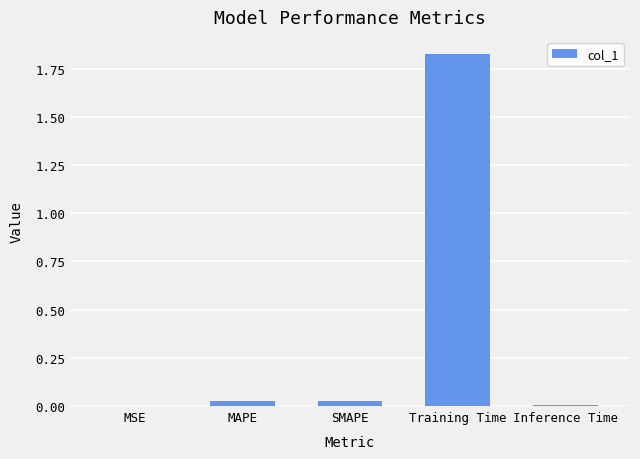

What is the sum of all values?

1.9